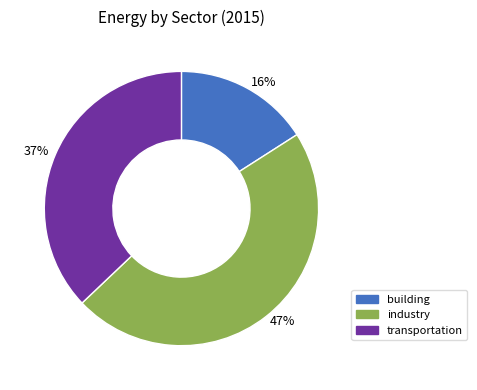

Does any single category account for the majority?

No